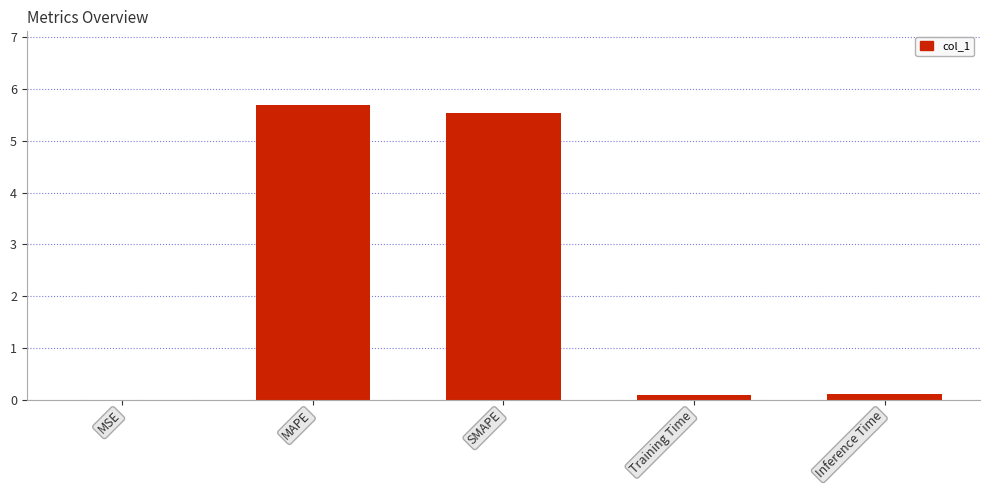

Between MAPE and SMAPE, which is larger?

MAPE